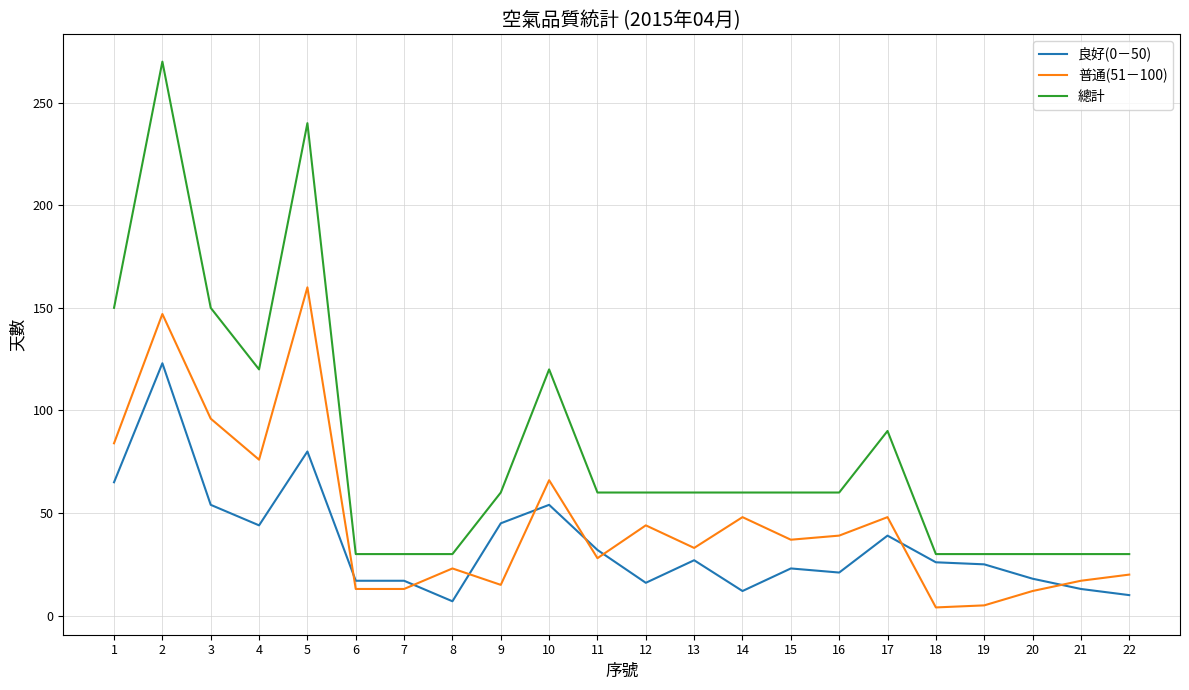

True or false: 總計 has a value of 30 at 20.

True